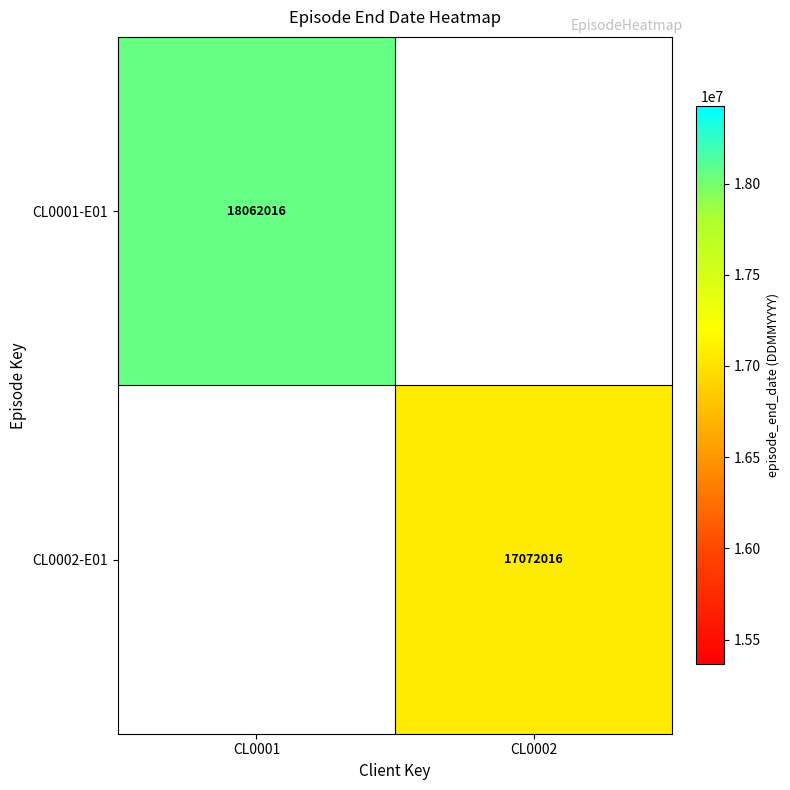

The value of CL0002-E01 at CL0002 is 24746824.7. True or false?

False